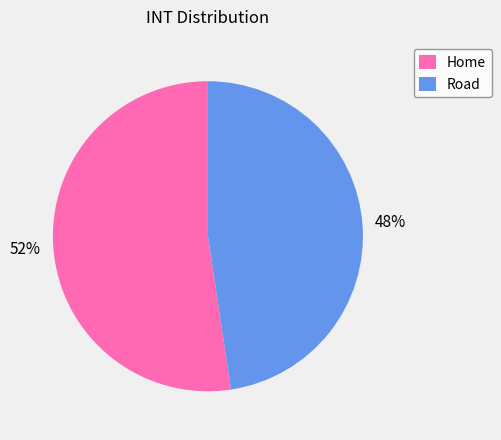

To the nearest percent, what percentage of the pie is Road?

48%